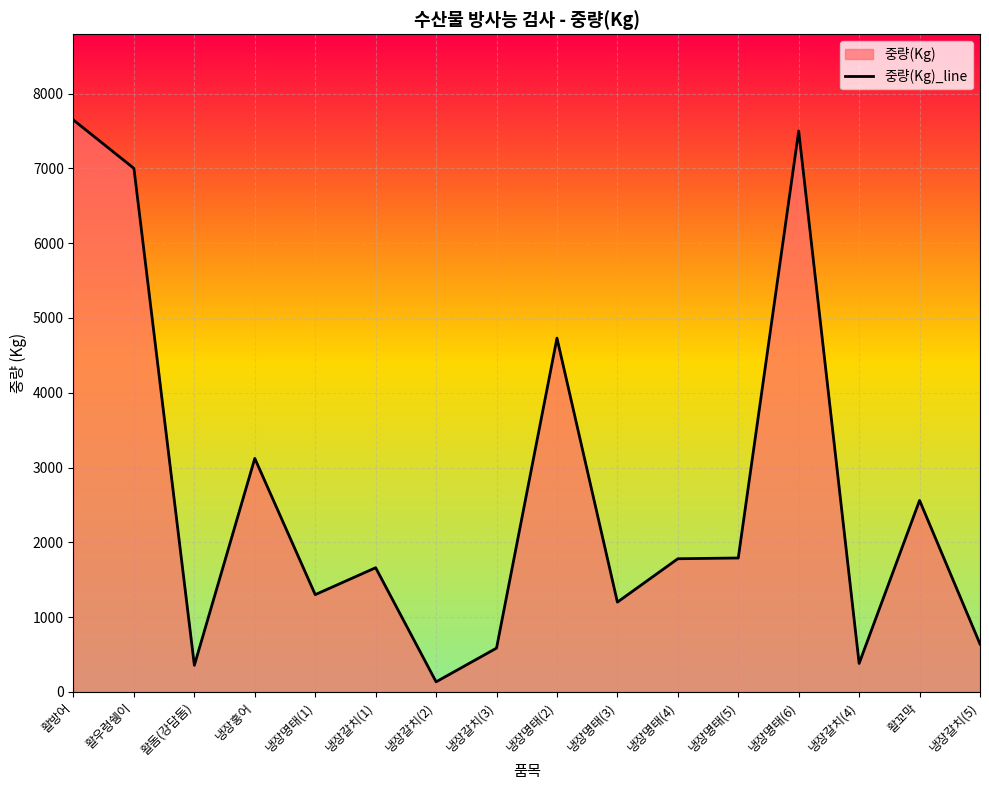

What is the greatest value displayed?

7646